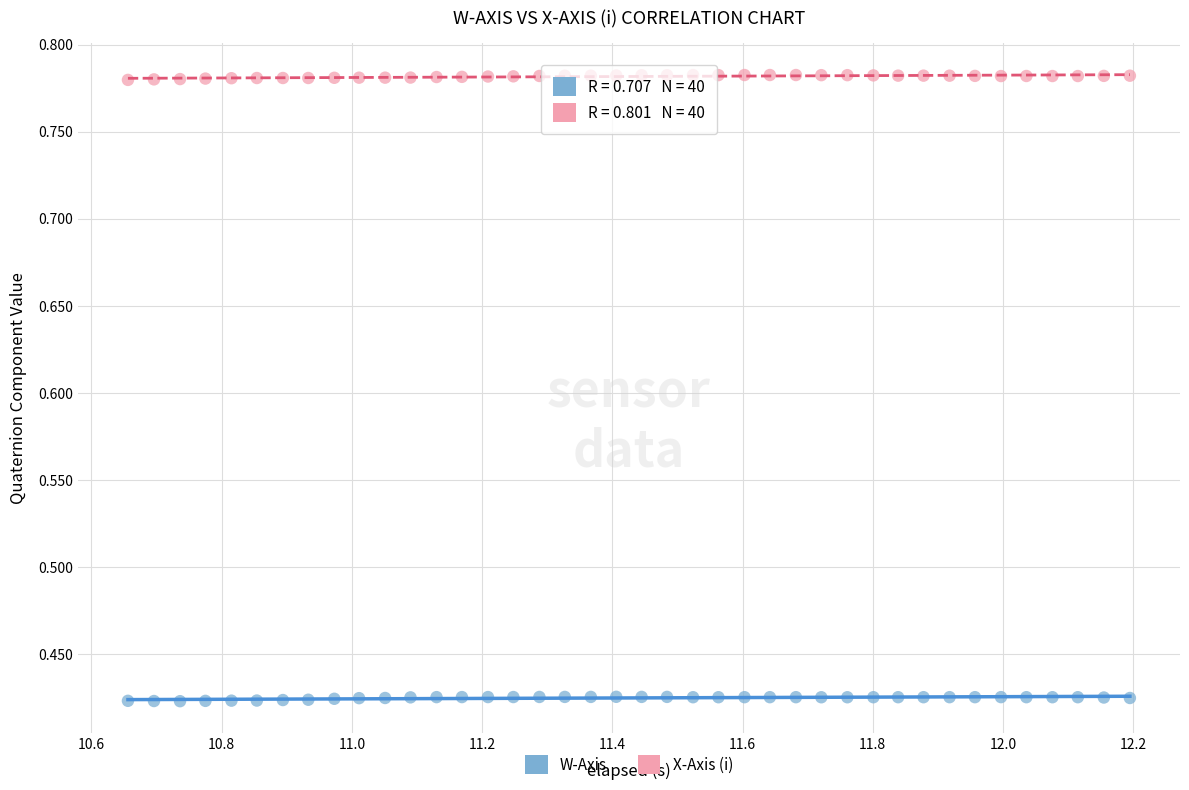

Across all data points, what is the range of X values (max minus min)?

1.5